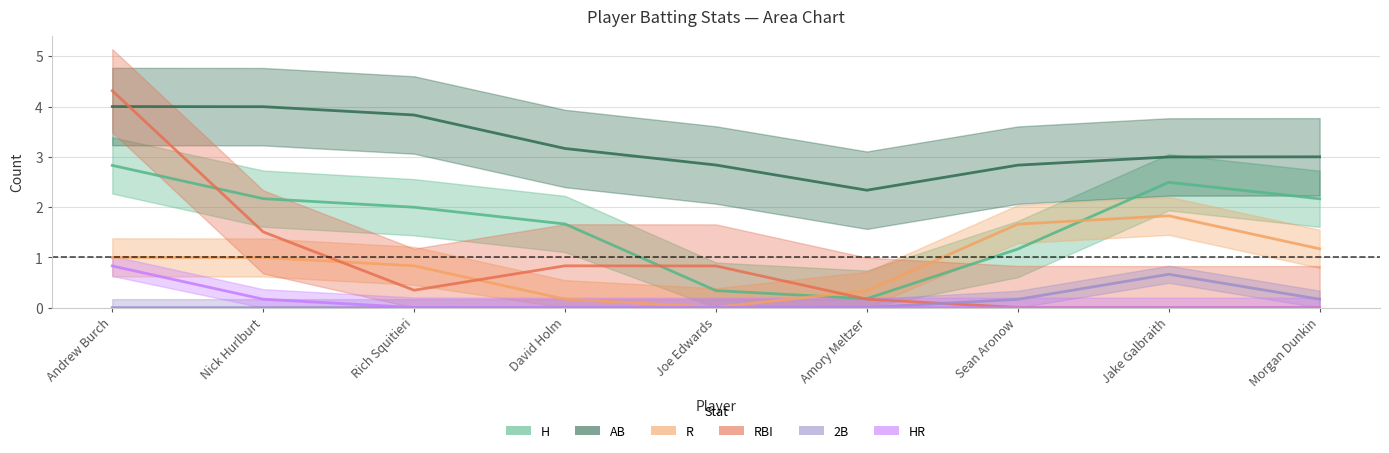

True or false: RBI has more than 1 interior local peaks.

False